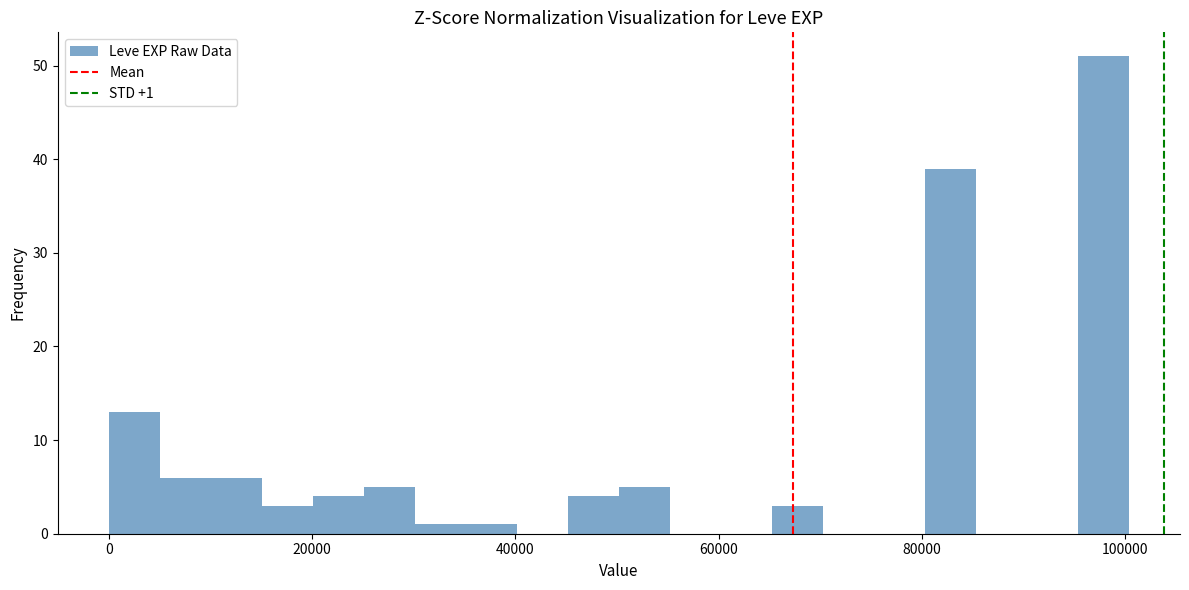

Read against the x-axis, roughly where is the centre of the tallest bar?

98000